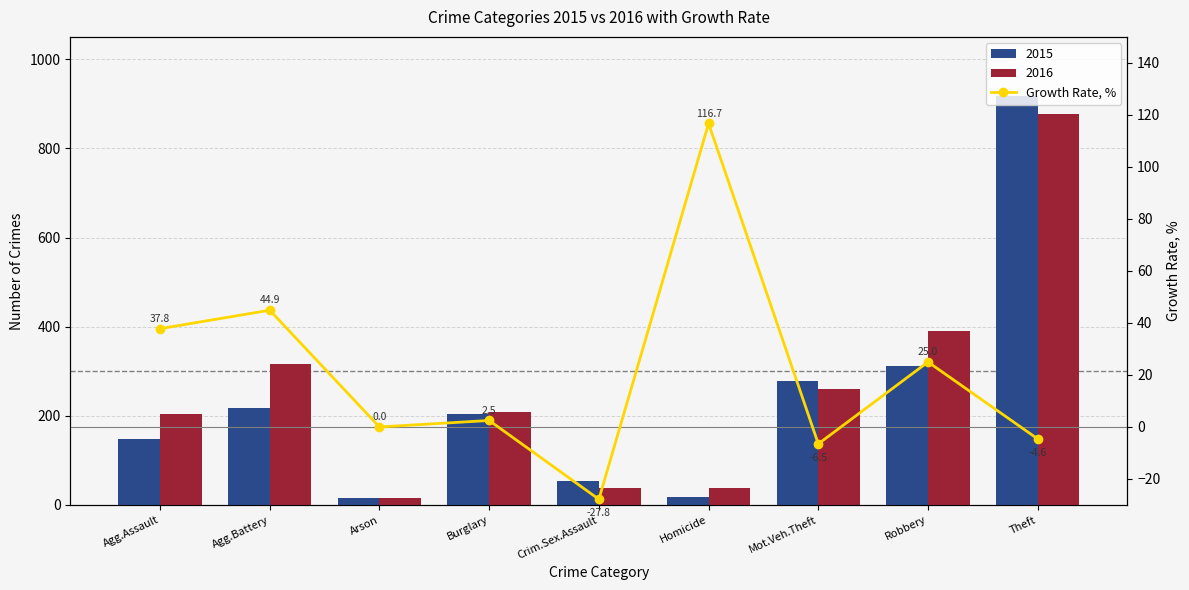

What is the smallest value displayed?

-27.8